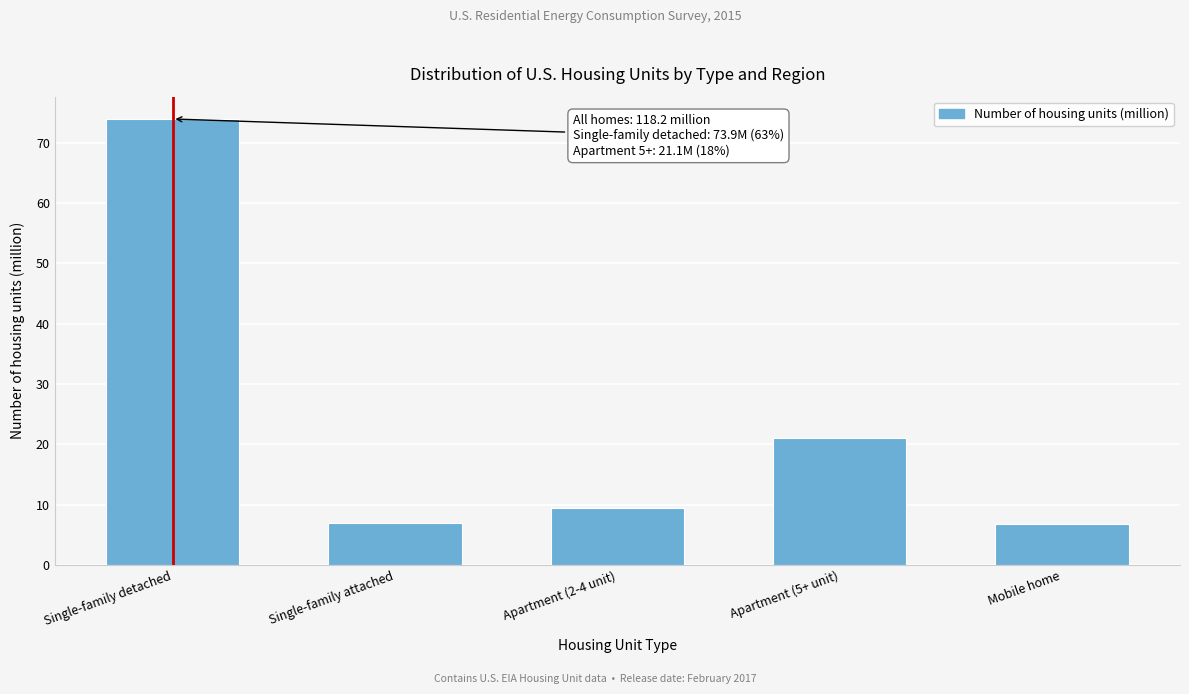

At which category does the chart reach its peak across all series?

Single-family detached